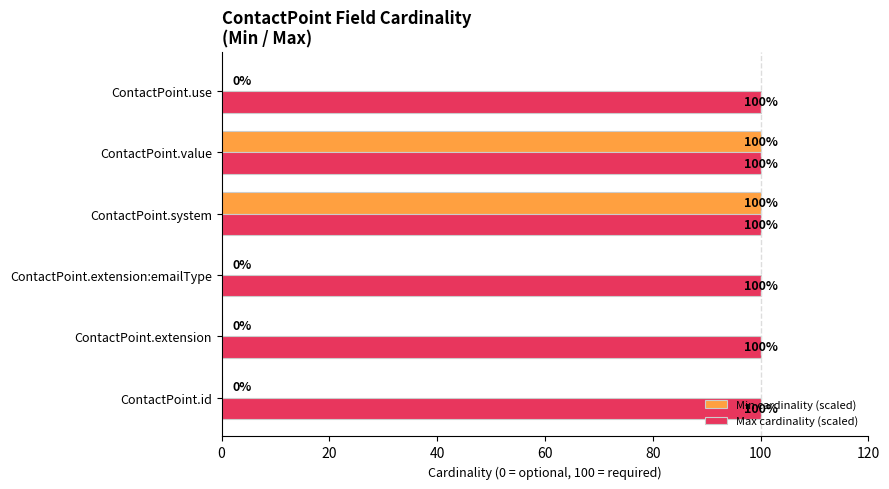

The value of Max cardinality (scaled) at ContactPoint.id is 141. True or false?

False